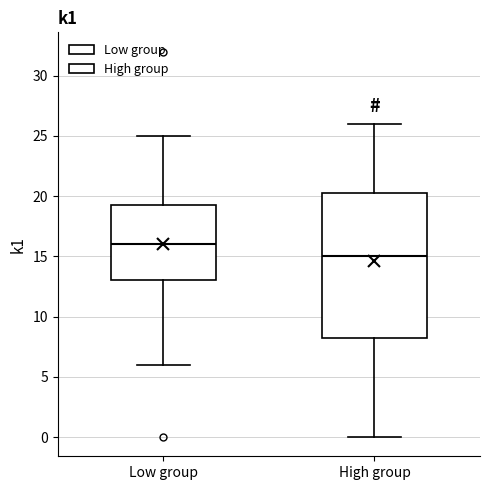

Where does the median line of the box for High group sit on the y-axis? The values are not printed on the chart, so give them approximately, as read against the axis.

15.0